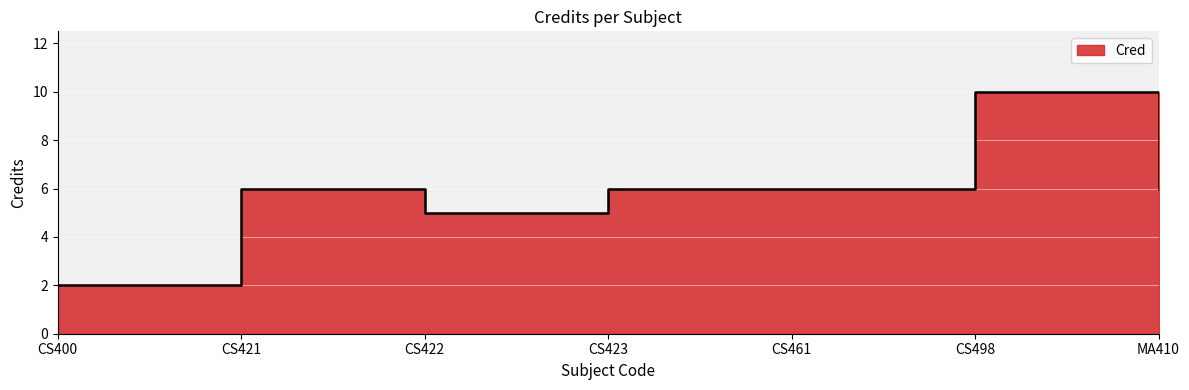

How many data points does each series have?

7